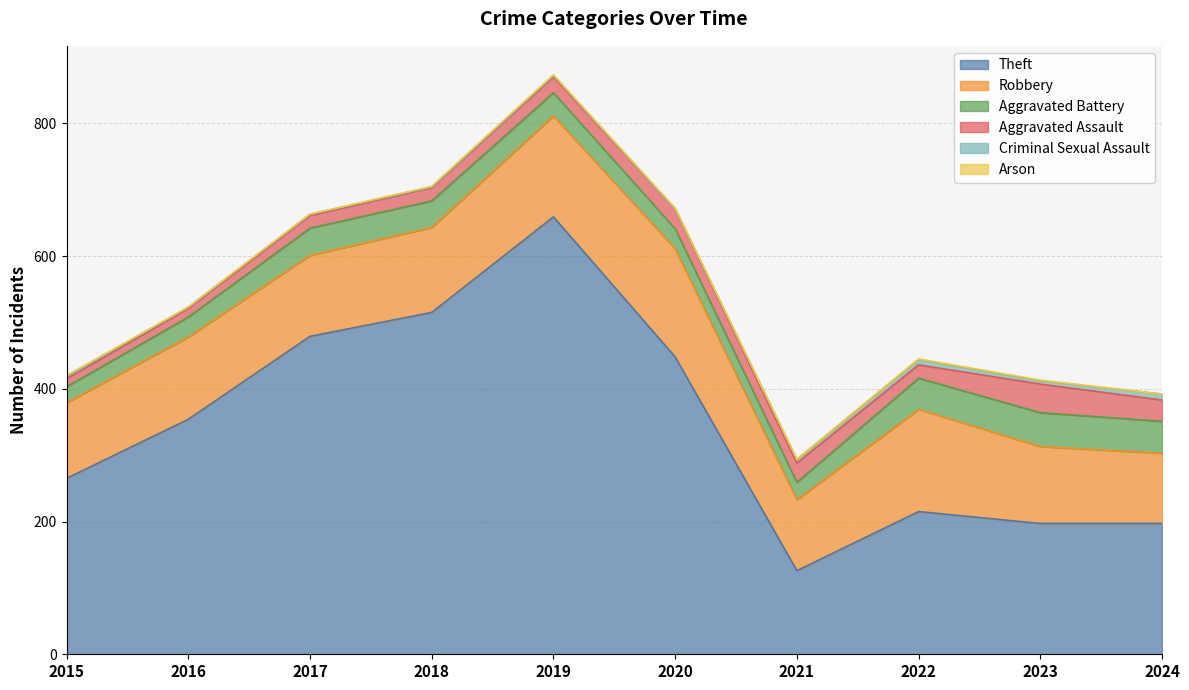

How many values in Criminal Sexual Assault are above zero?

9